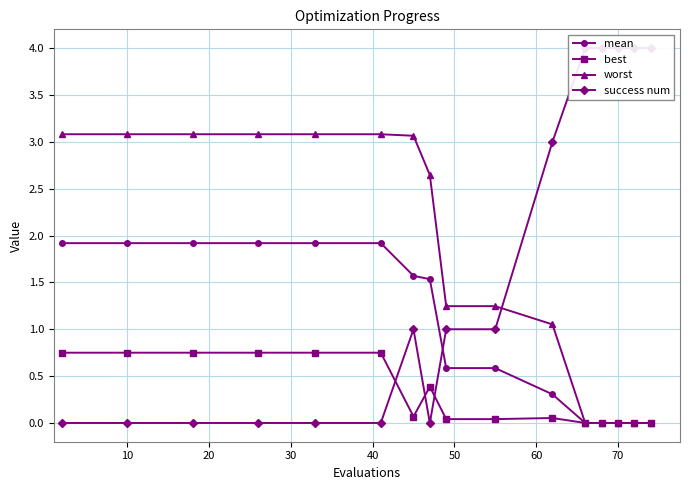

Reading left to right, what are all the values shown in this chart?

mean: 1.9	1.9	1.9	1.9	1.9	1.9	1.6	1.5	0.6	0.6	0.3	0.0	0.0	0.0	0.0	0.0
best: 0.7	0.7	0.7	0.7	0.7	0.7	0.1	0.4	0.0	0.0	0.1	0.0	0.0	0.0	0.0	0.0
worst: 3.1	3.1	3.1	3.1	3.1	3.1	3.1	2.6	1.2	1.2	1.1	0.0	0.0	0.0	0.0	0.0
success num: 0.0	0.0	0.0	0.0	0.0	0.0	1.0	0.0	1.0	1.0	3.0	4.0	4.0	4.0	4.0	4.0